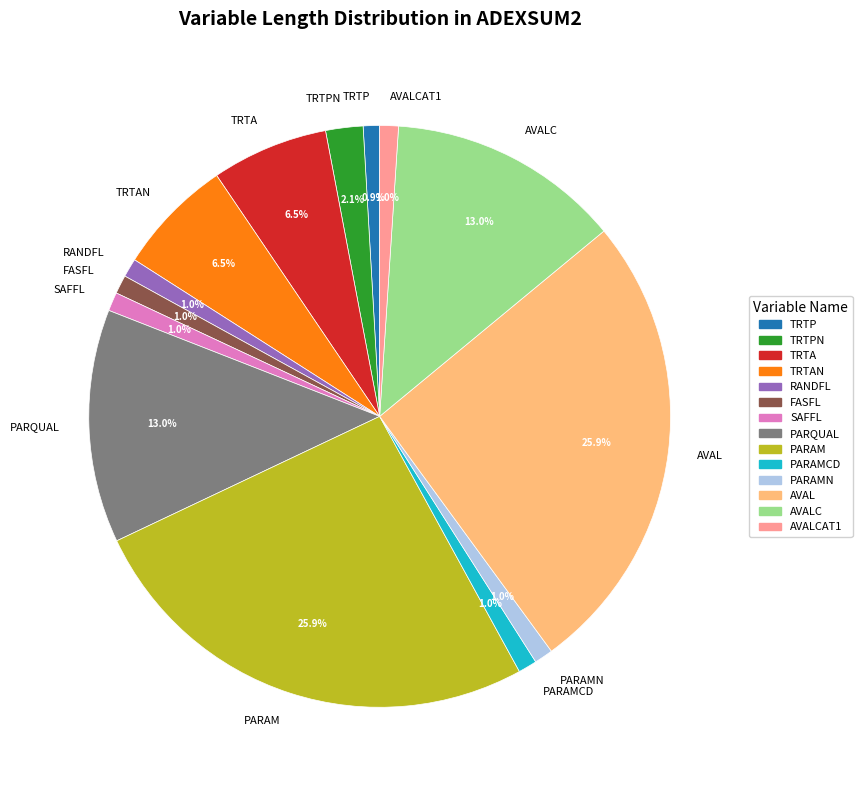

How many segments does this pie chart have?

14